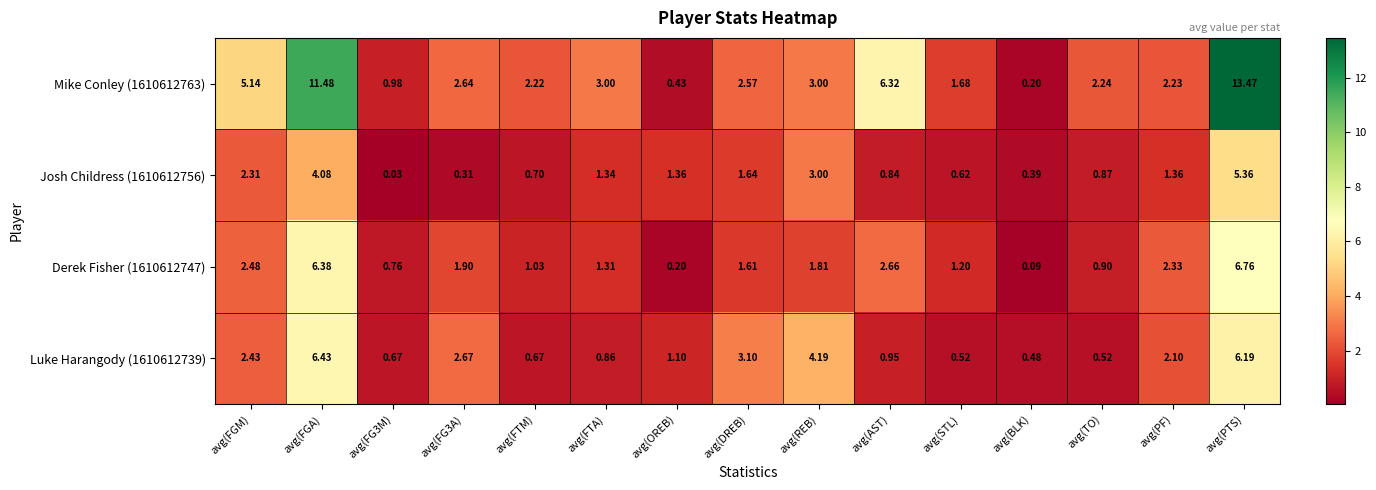

At which category is the sum across all series the highest?

avg(PTS)